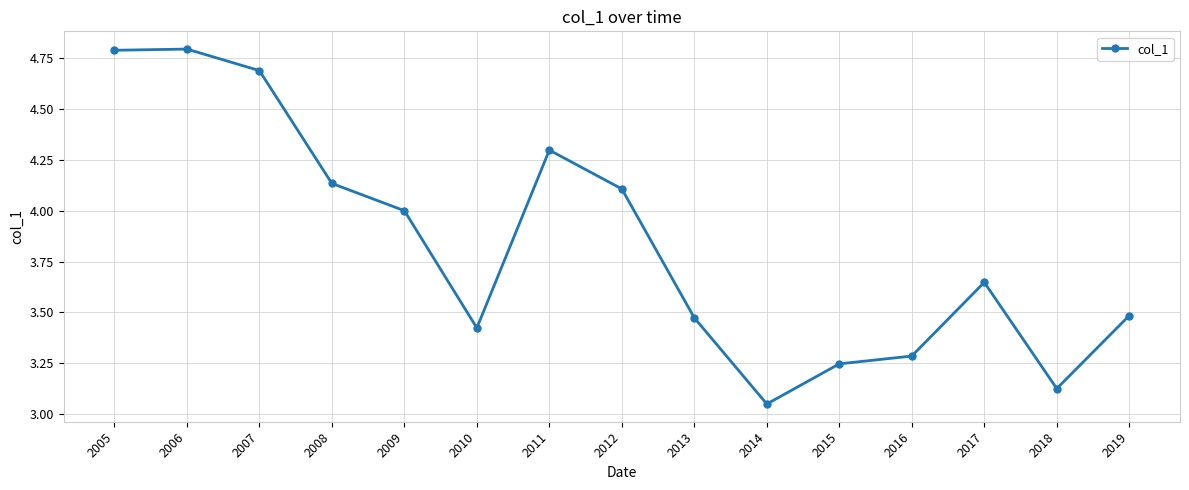

Which category has the lowest value across all series?

2014